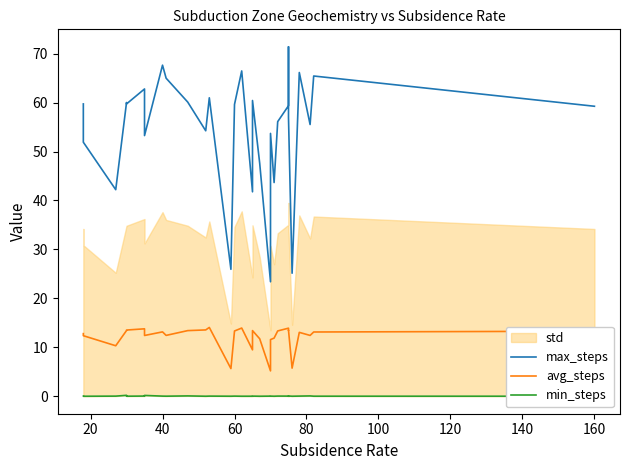

What is the label of the 29th point from the right?

20